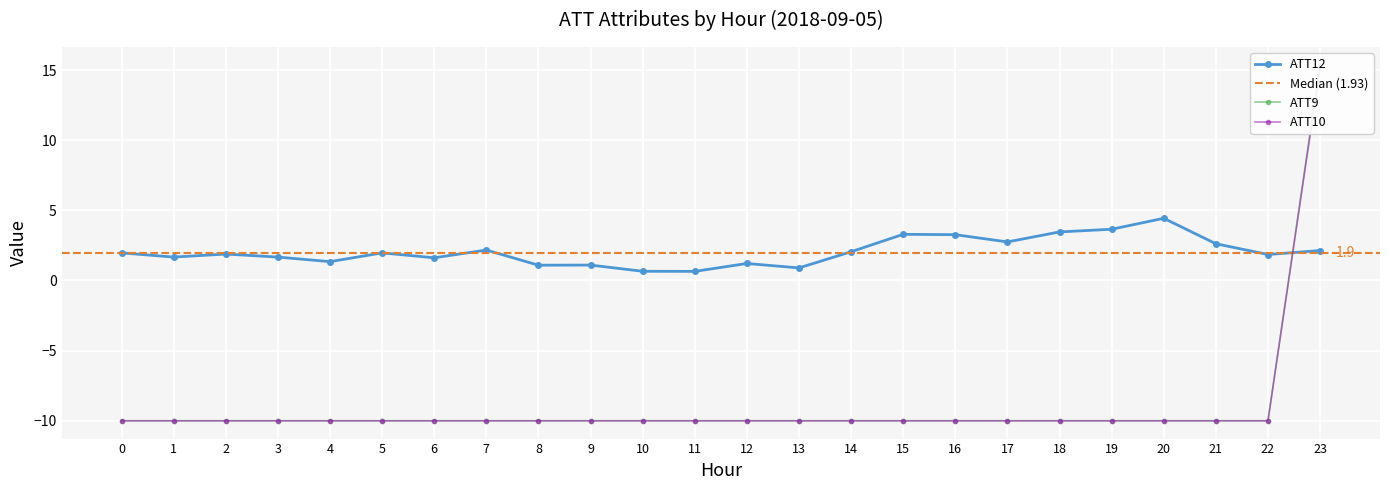

How many categories are shown in the chart?

24